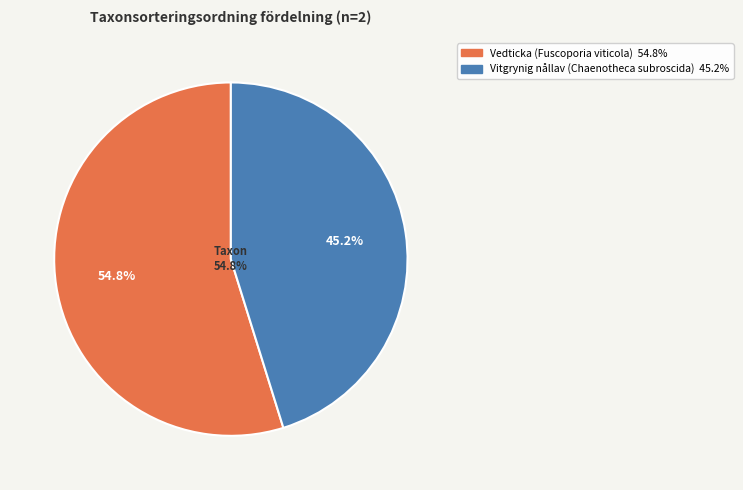

How many segments does this pie chart have?

2